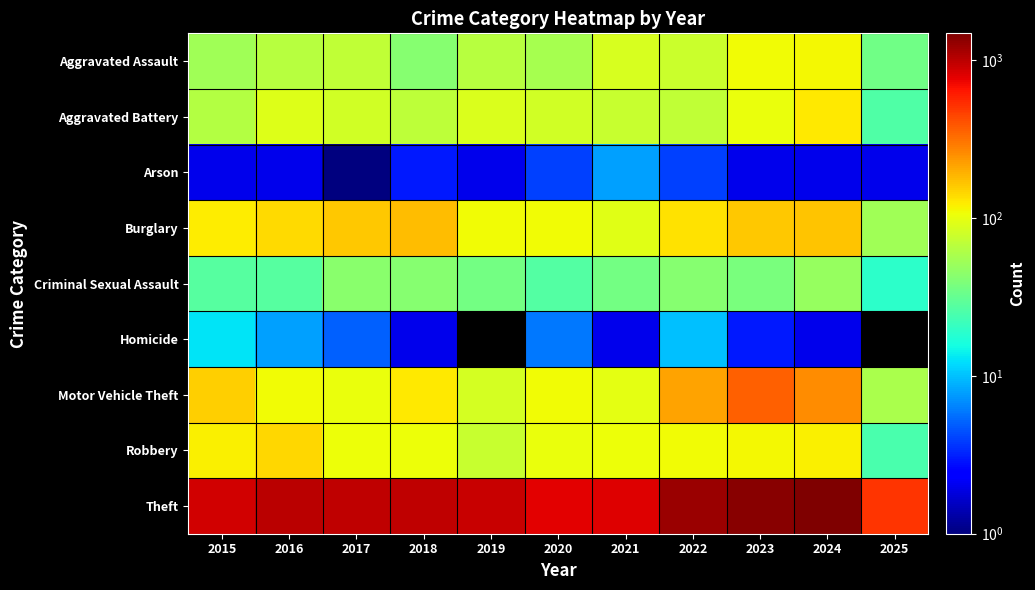

At which category is the sum across all series the highest?

2024